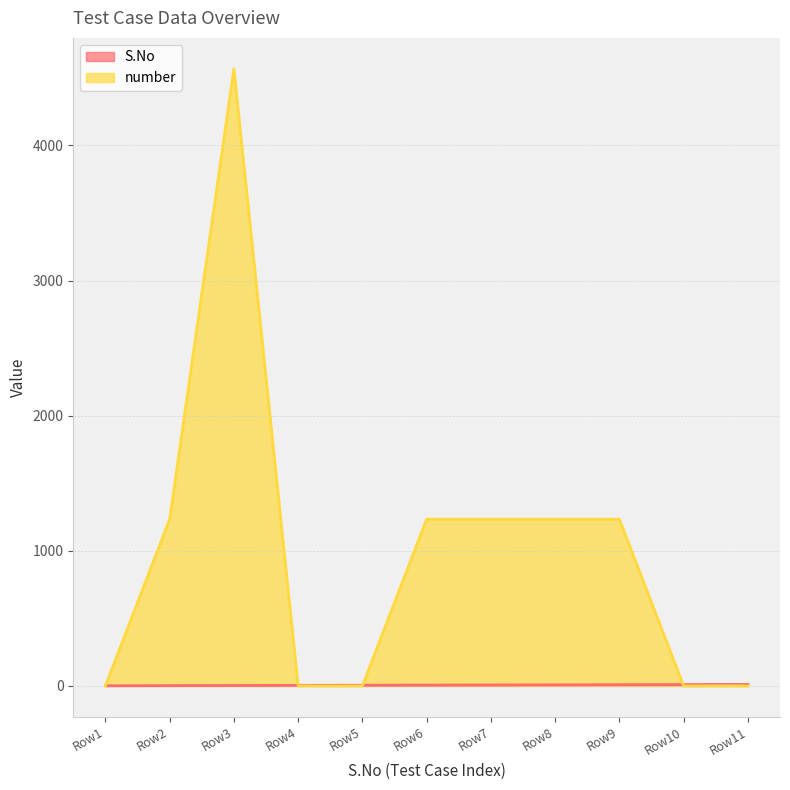

What are all the series names shown in the legend?

S.No, number